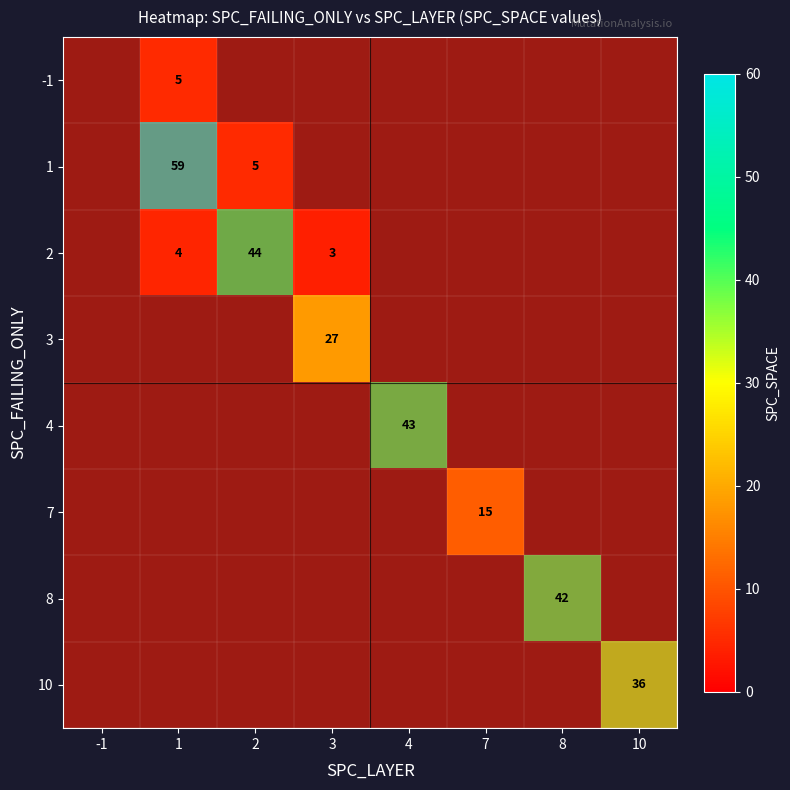

At how many categories does at least one series exceed 58?

1